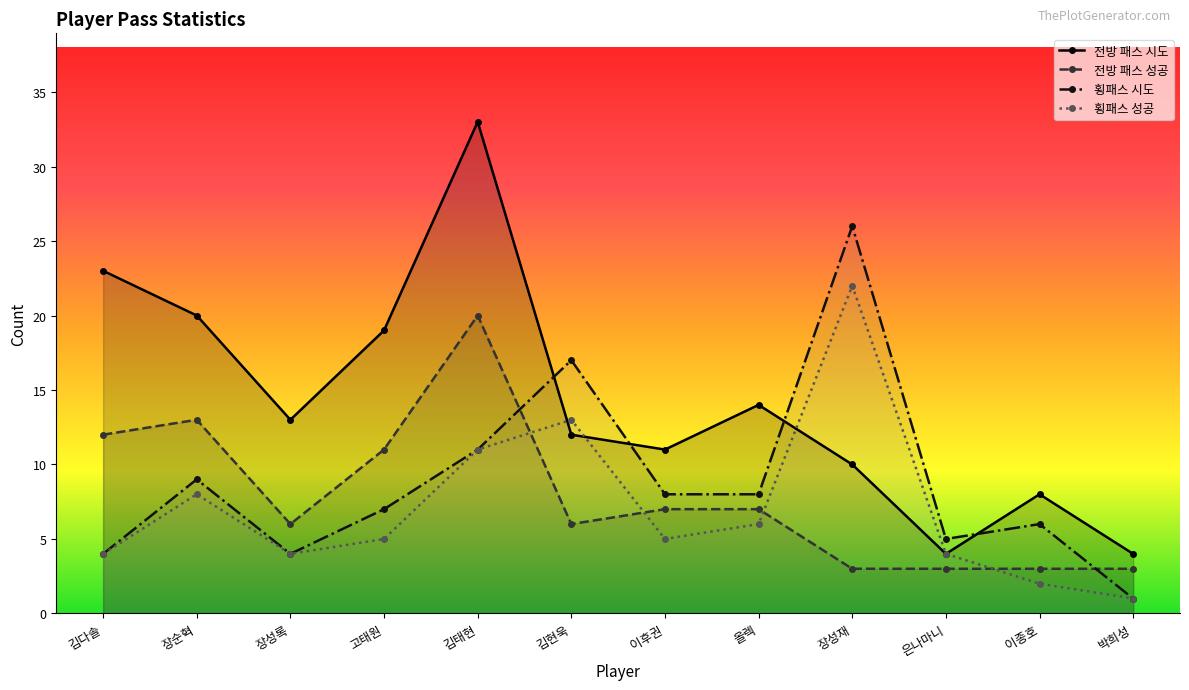

At which category is the sum across all series the highest?

김태현